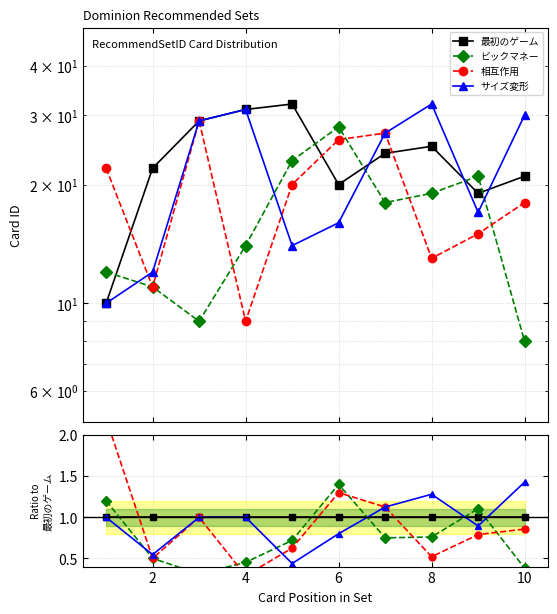

How many data points in サイズ変形 are less than 1?

4